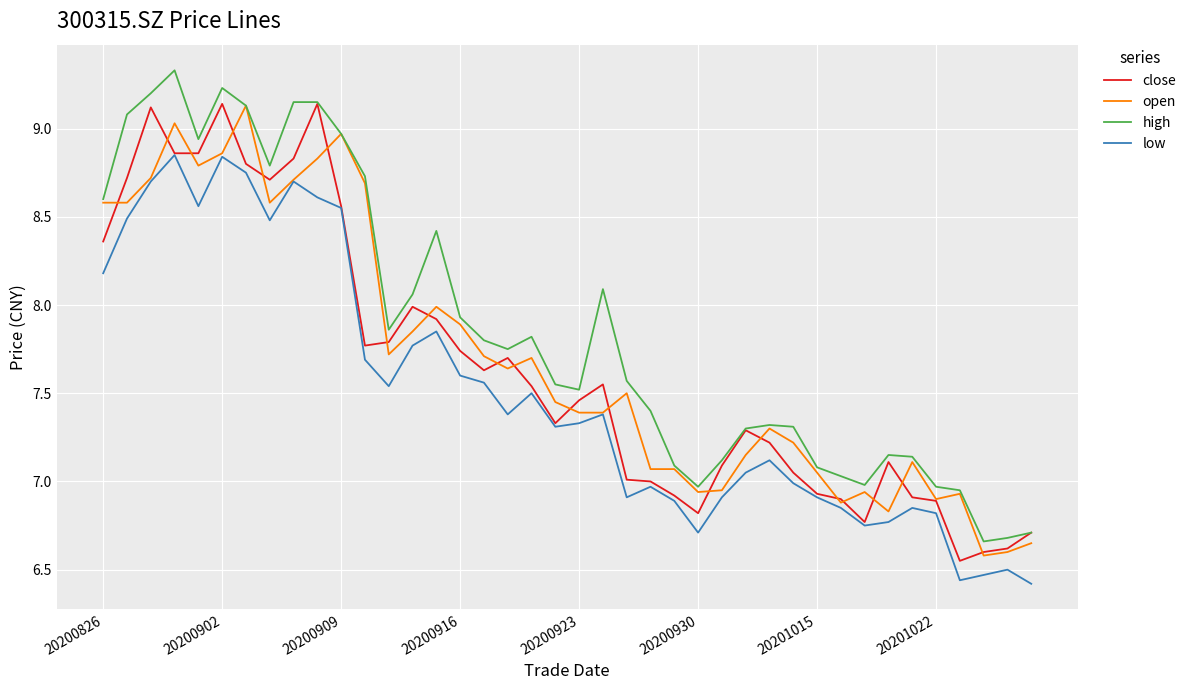

Which series has the largest total across all categories?

high